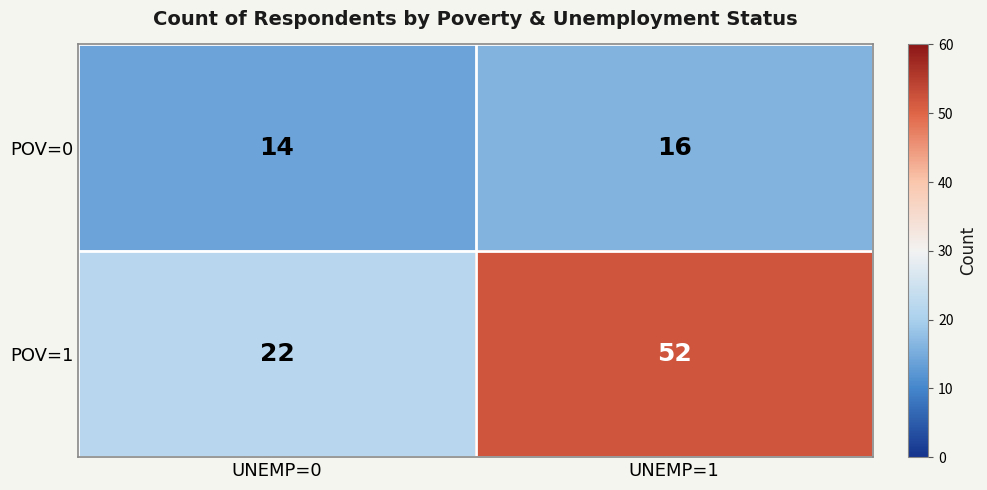

What is the average value of the POV=1 series?

37